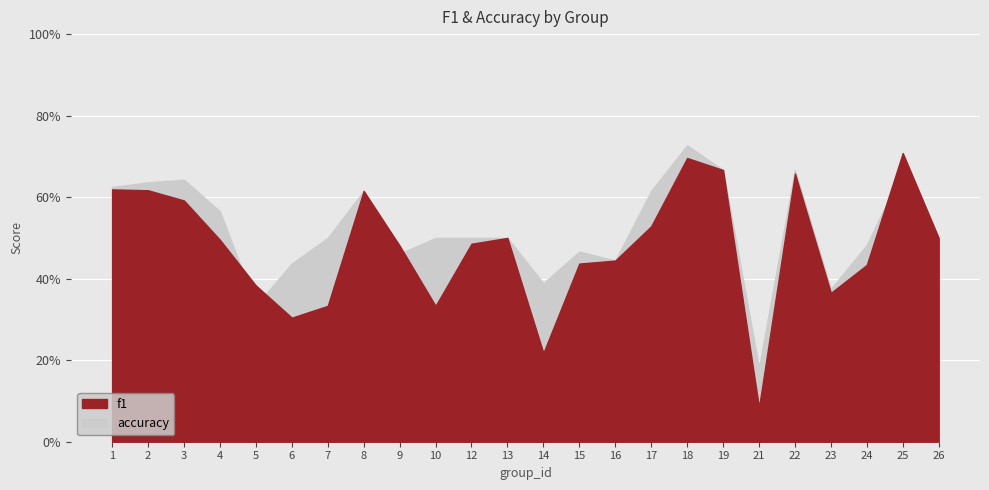

Reading left to right, transcribe all the data shown in this chart.

f1: 0.6	0.6	0.6	0.5	0.4	0.3	0.3	0.6	0.5	0.3	0.5	0.5	0.2	0.4	0.4	0.5	0.7	0.7	0.1	0.7	0.4	0.4	0.7	0.5
accuracy: 0.6	0.6	0.6	0.6	0.3	0.4	0.5	0.6	0.5	0.5	0.5	0.5	0.4	0.5	0.4	0.6	0.7	0.7	0.2	0.7	0.4	0.5	0.7	0.3